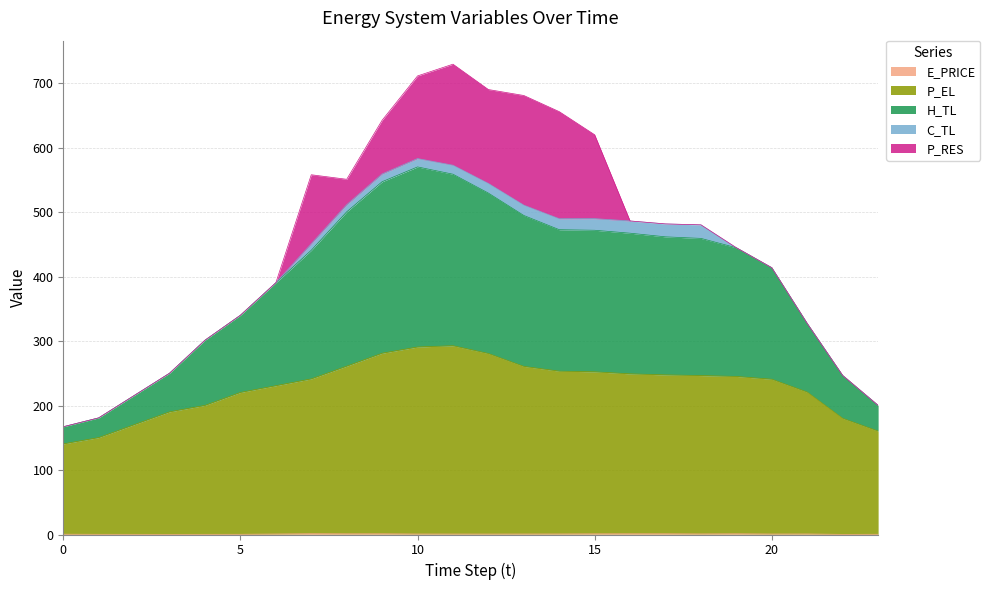

At which label does H_TL first exceed 450?

7